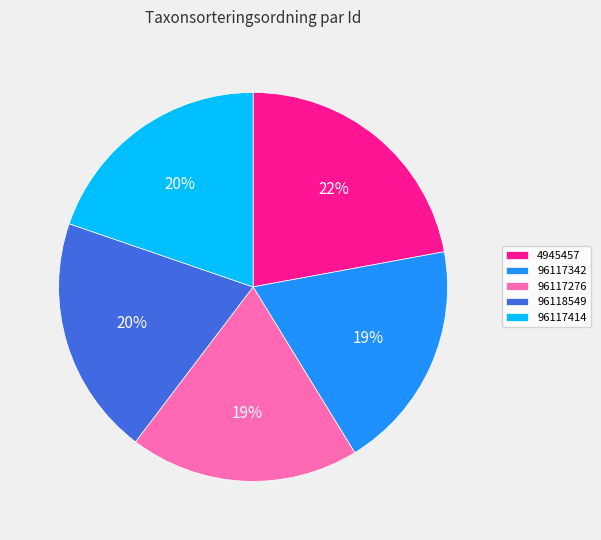

The 96117276 slice represents 27% of the pie. True or false?

False